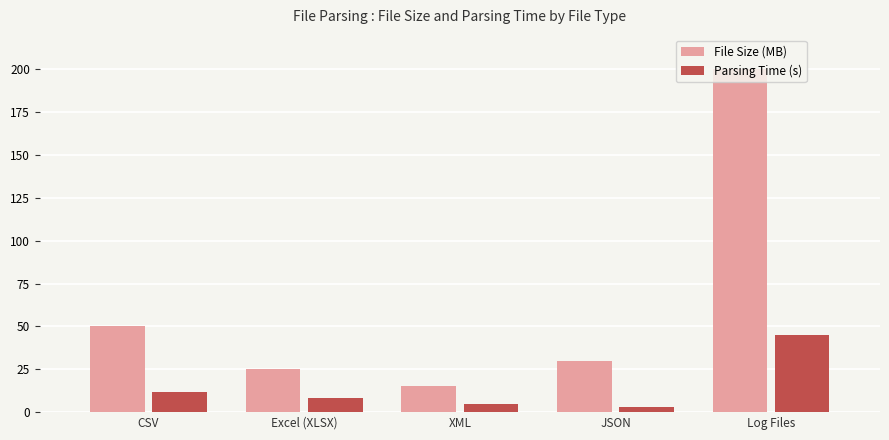

What is the maximum value shown in the chart?

200